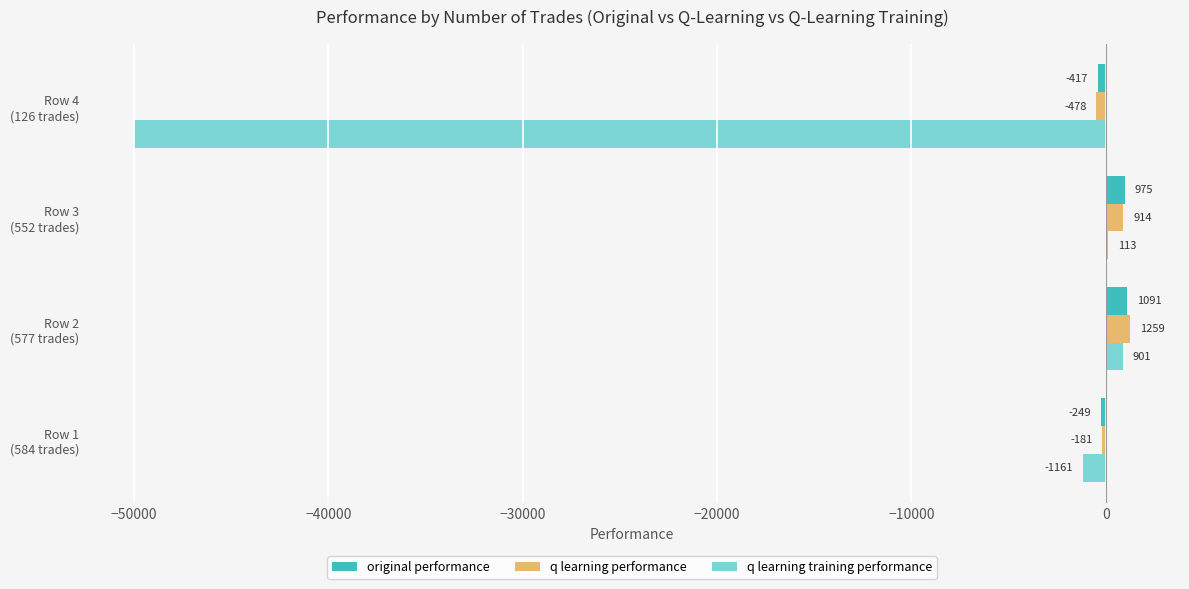

Which series has the largest total across all categories?

q learning performance